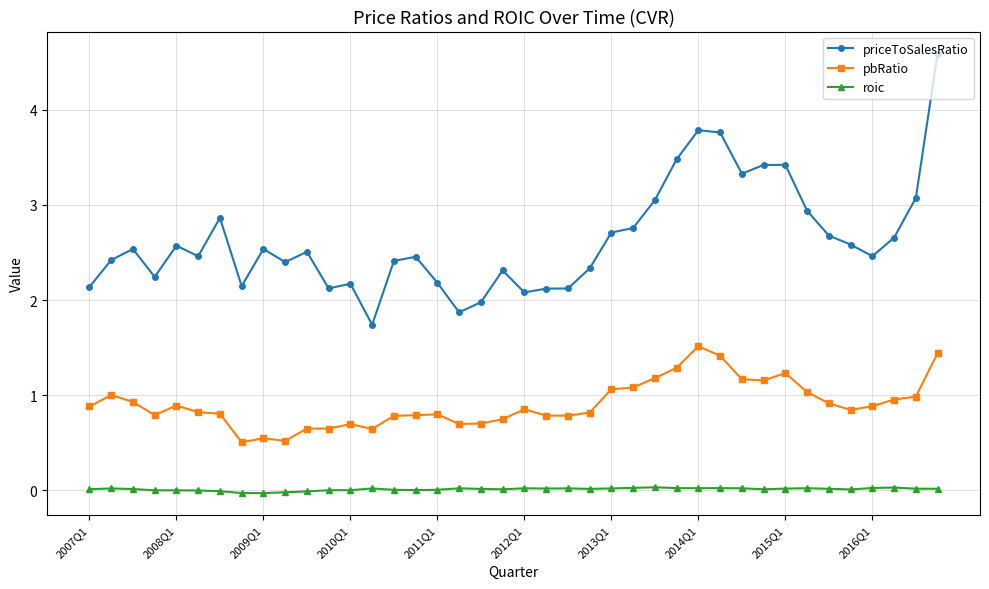

Rank the series by their maximum value, from lowest to highest.

roic, pbRatio, priceToSalesRatio